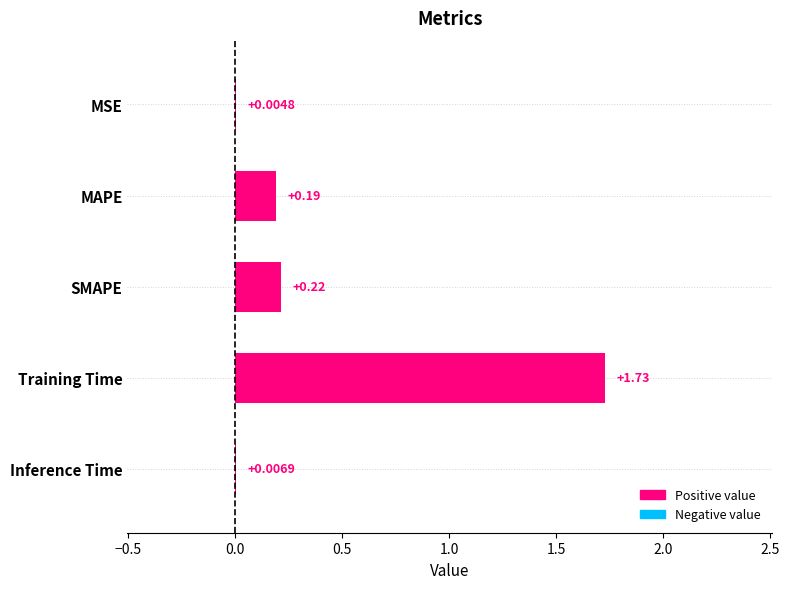

What is the sum of all values?

2.2